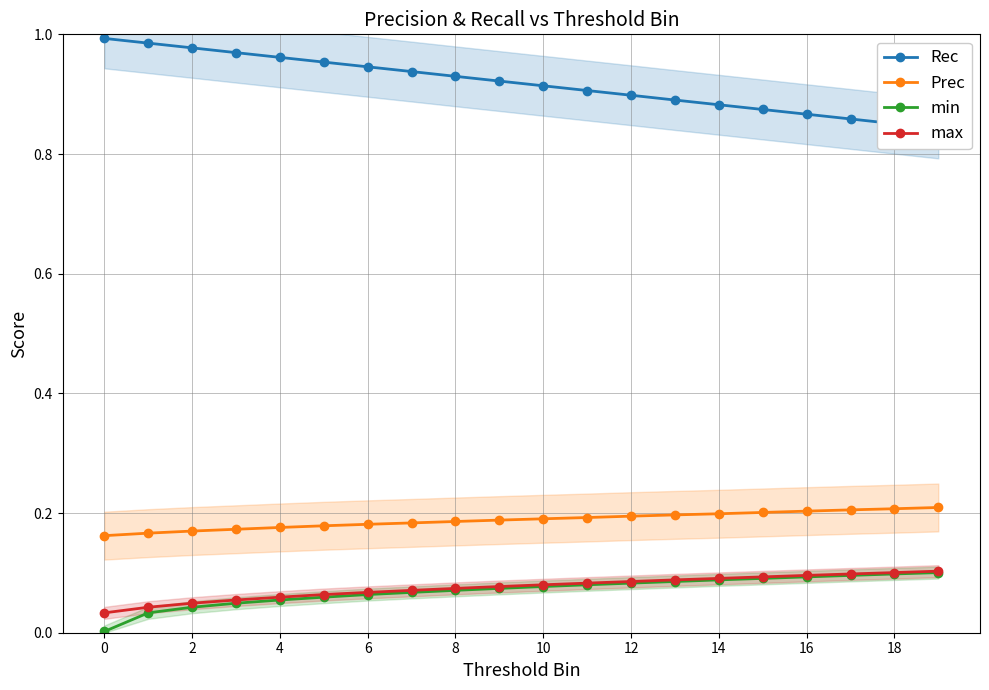

The Prec series shows 0.3 at 10. True or false?

False